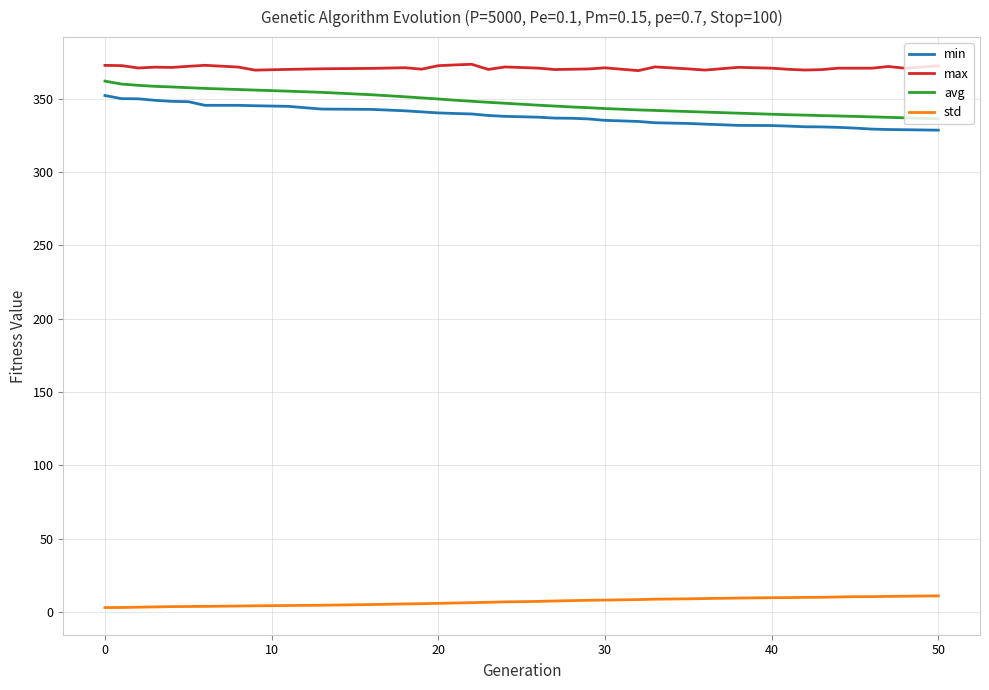

Which series has the largest total across all categories?

max